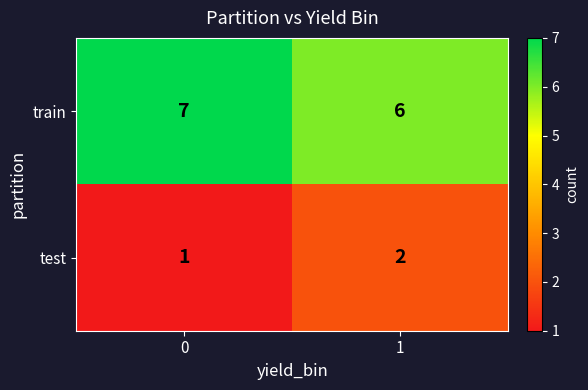

What is the lowest value of the train series?

6